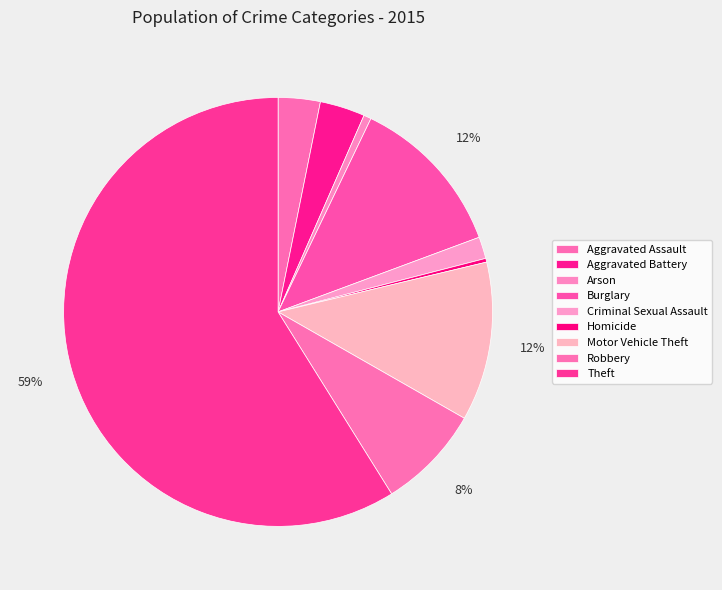

Which slice is the smallest?

Homicide